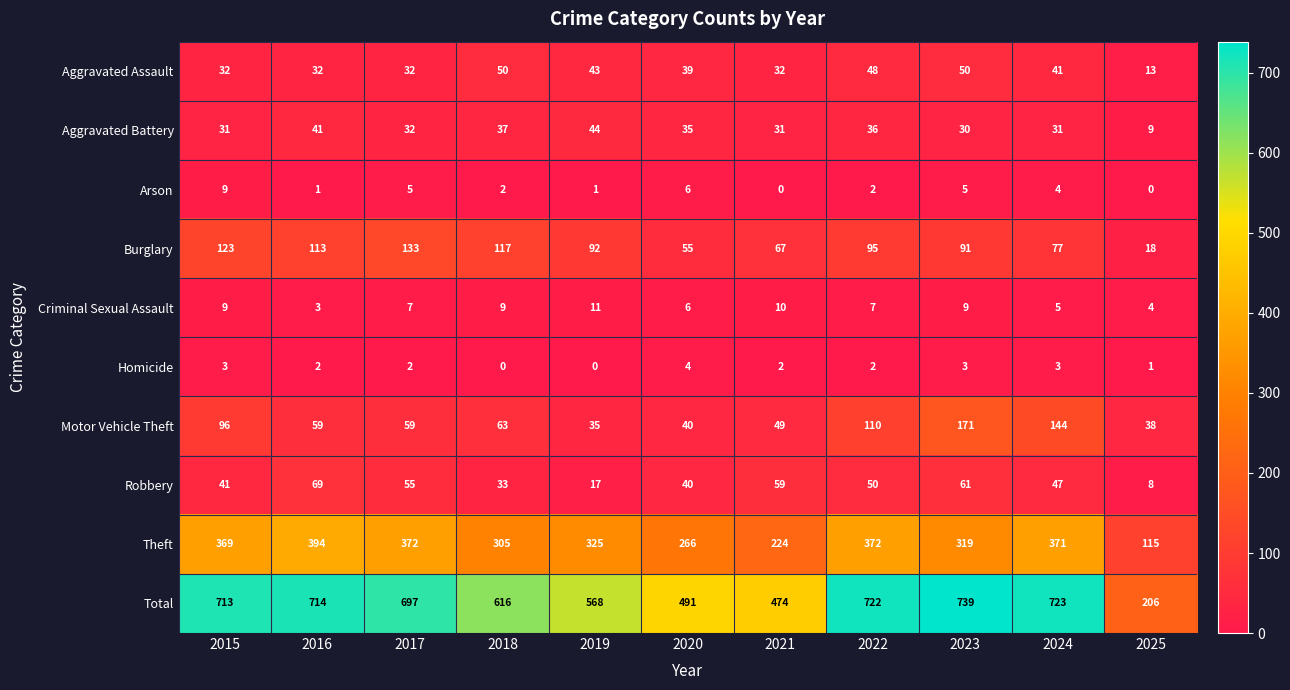

How many series are shown in this chart?

10